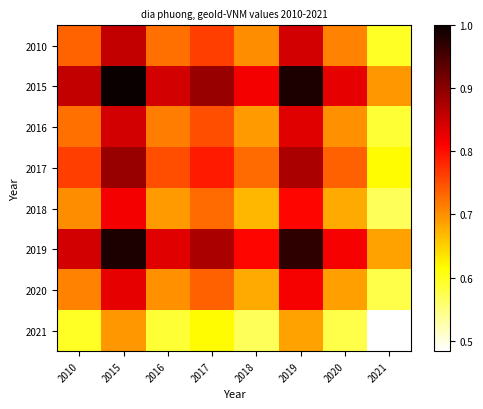

Between 2010 and 2019, which is larger?

2019